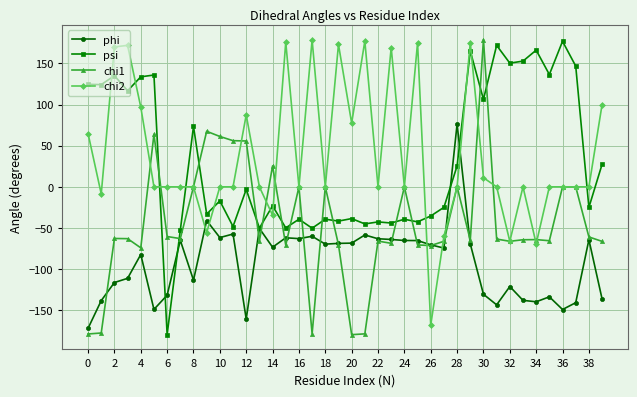

What is the lowest value of the chi2 series?

-168.0